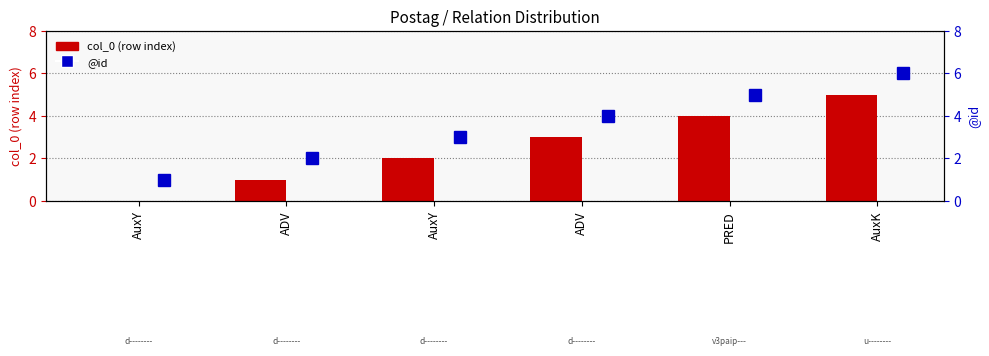

What is the sum of the col_0 (row index) values at PRED and AuxY?

4